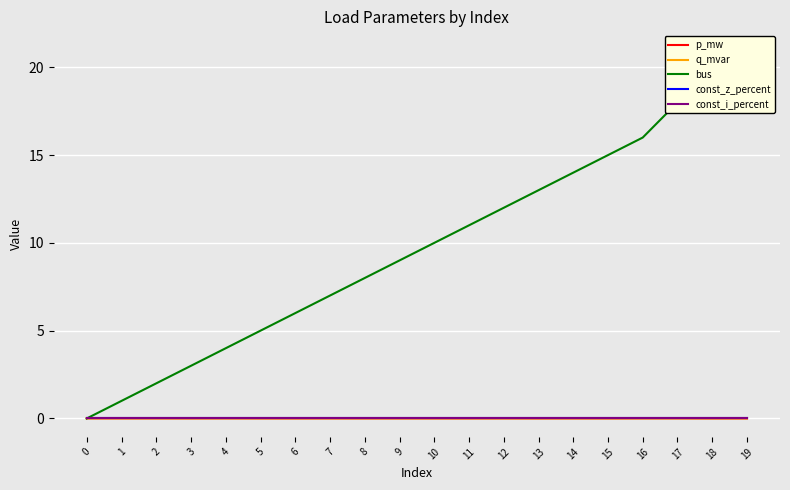

True or false: bus and const_z_percent cross at least once.

False